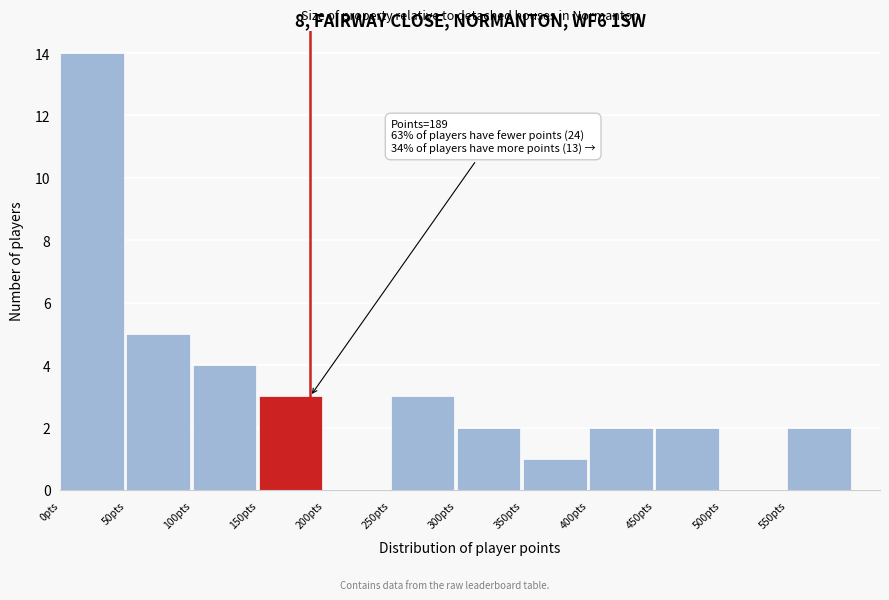

Over which range of the x-axis is the bar tallest?

0 to 50